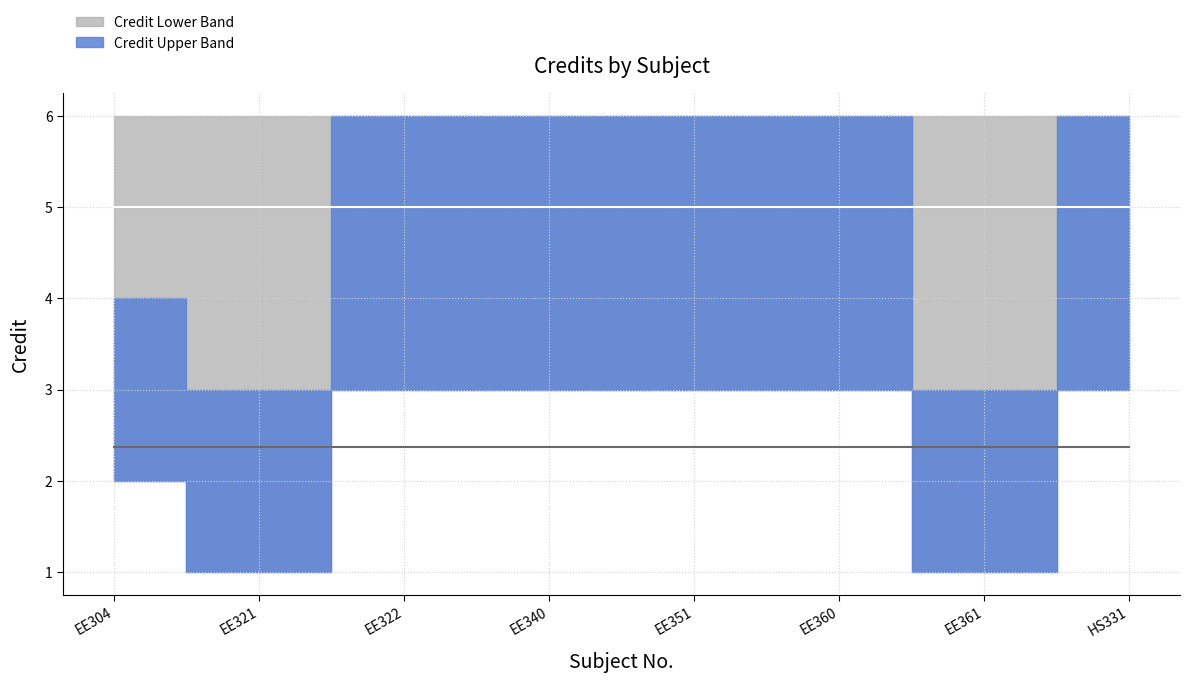

List the series in order of their peak value, lowest first.

Credit (Lower Band), Credit (Upper Band)